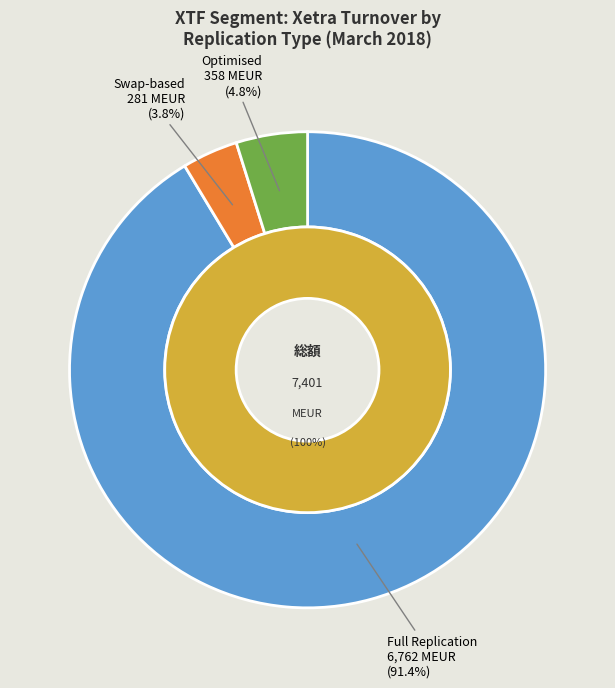

Between Full Replication and Swap-based, which is larger?

Full Replication